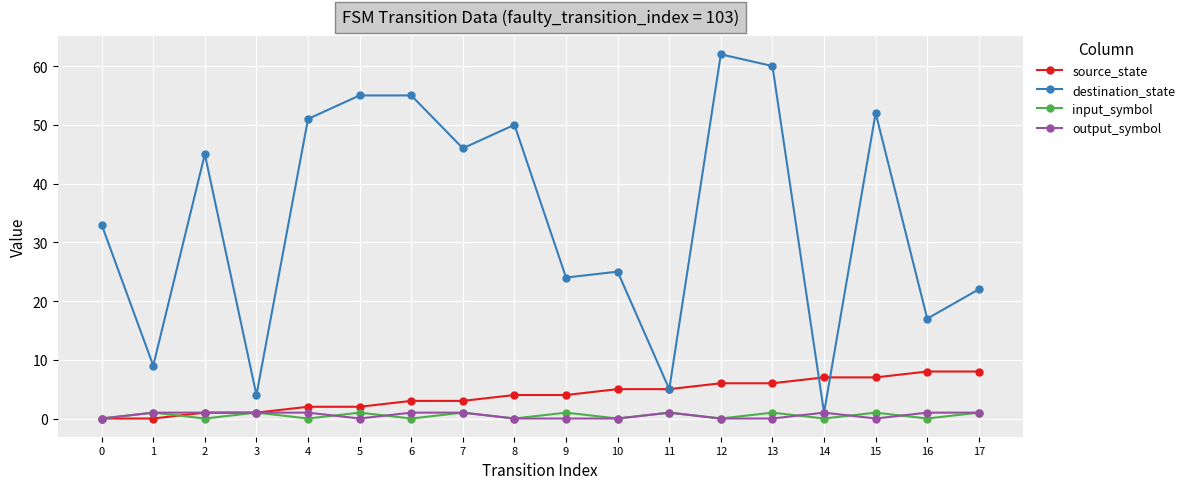

What are all the series names shown in the legend?

source_state, destination_state, input_symbol, output_symbol